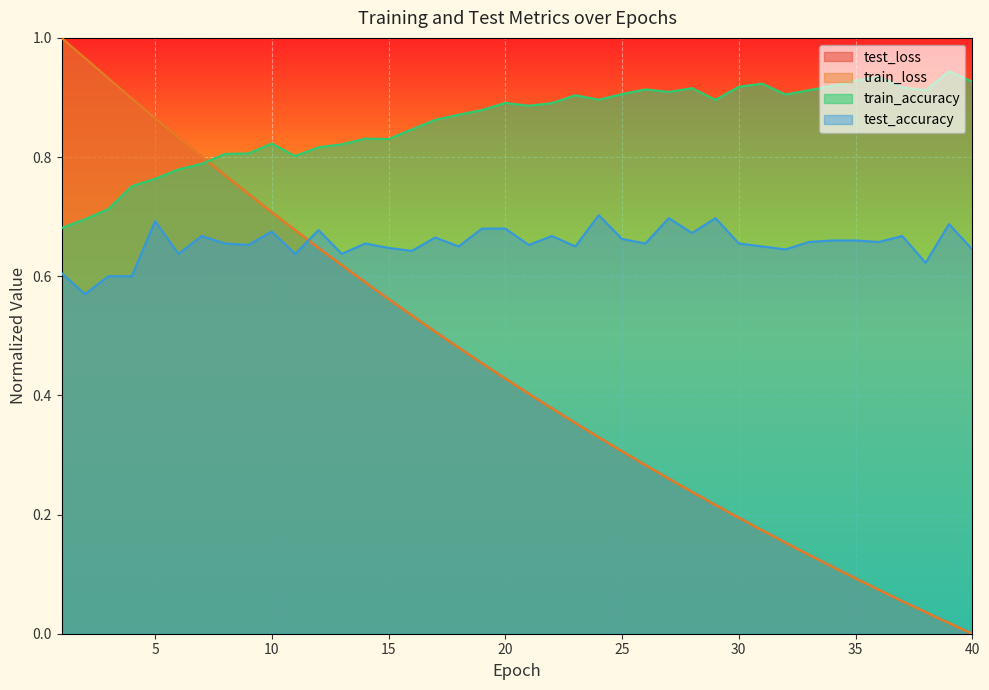

Which series changed the most between 5 and 19?

test_loss